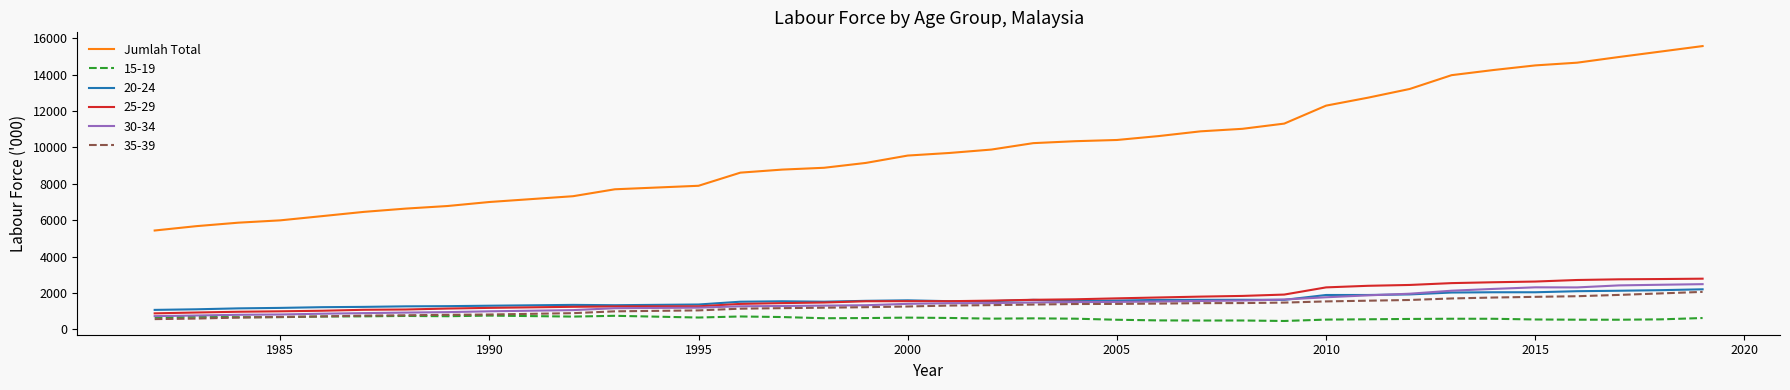

What is the minimum value shown in the chart?

452.4